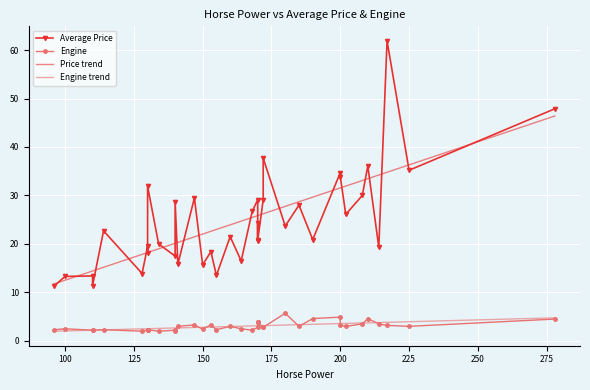

True or false: Price trend has more than 0 interior local peaks.

False